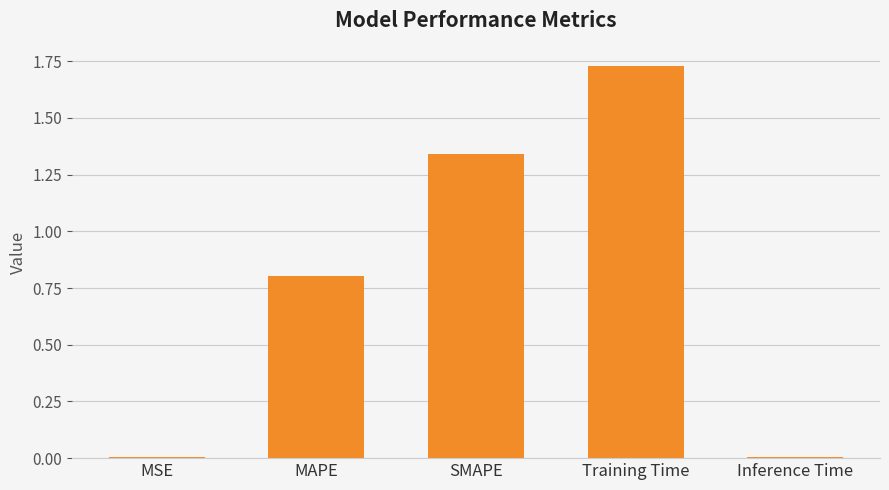

How many bars are there in total?

5